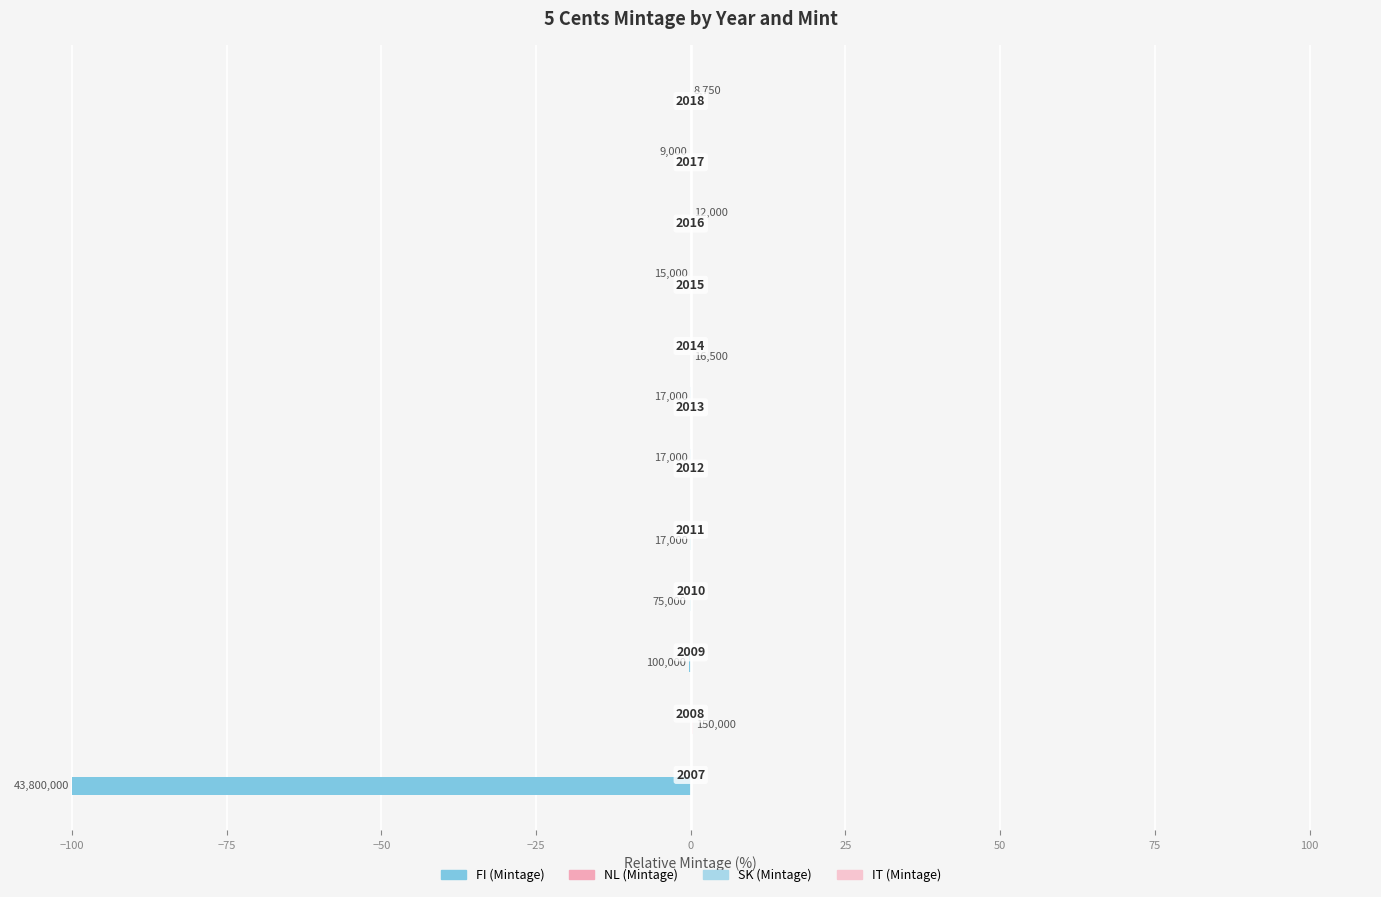

What is the difference between the maximum and minimum values in the NL (Mintage) series?

0.3